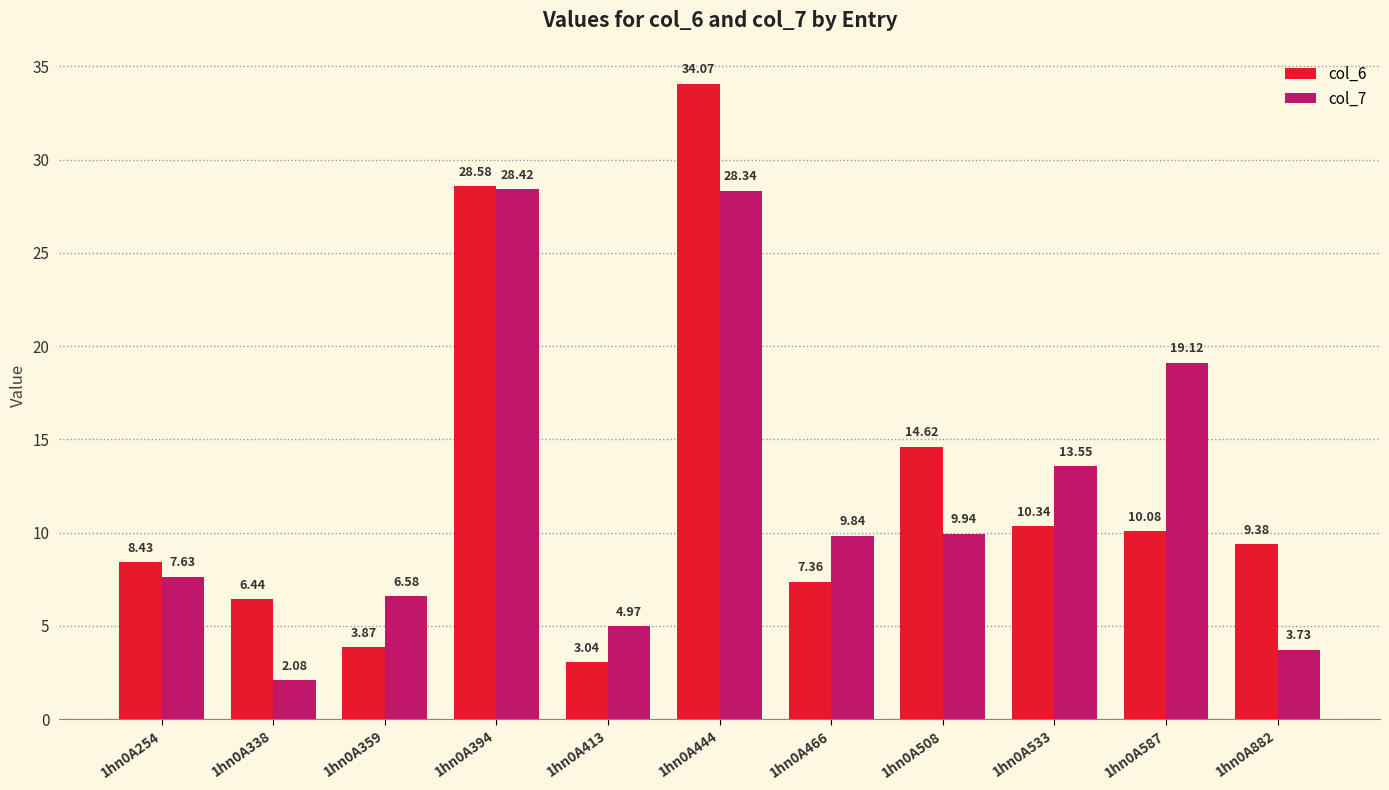

Which series has the largest range (max minus min)?

col_6